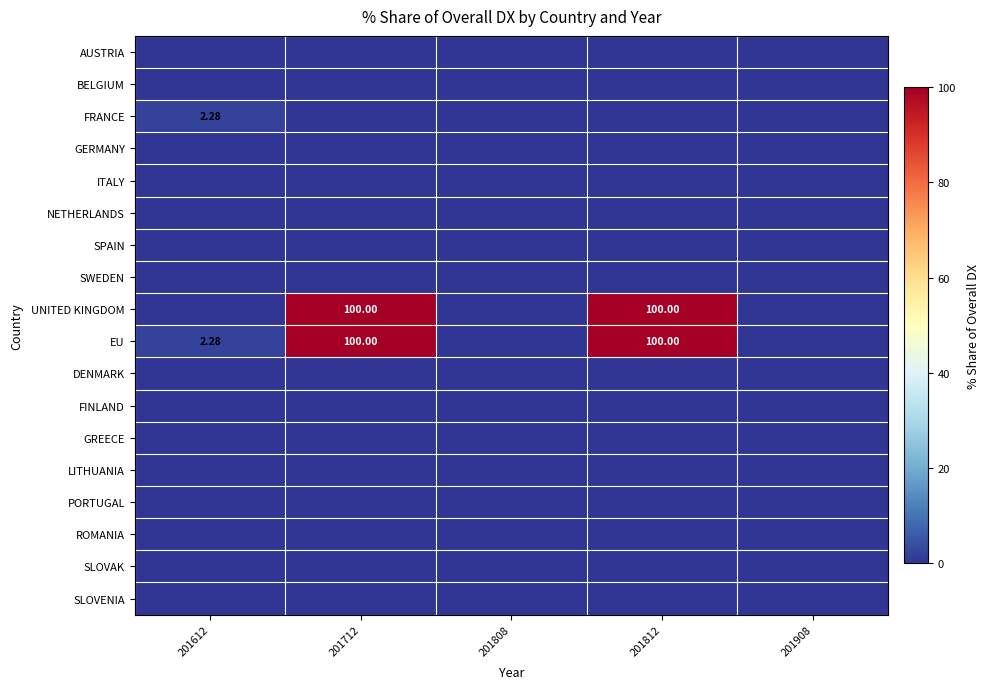

Which series has the largest range (max minus min)?

UNITED KINGDOM